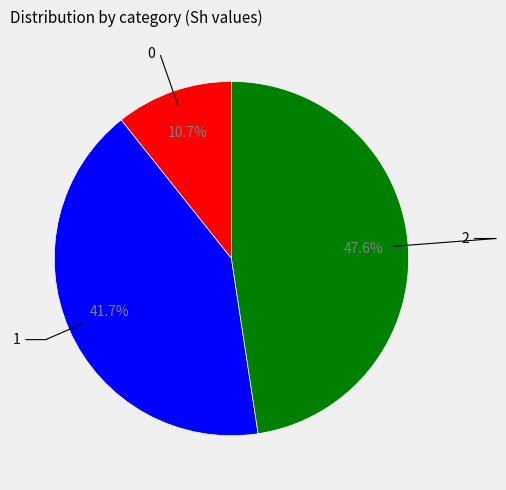

How many segments does this pie chart have?

3